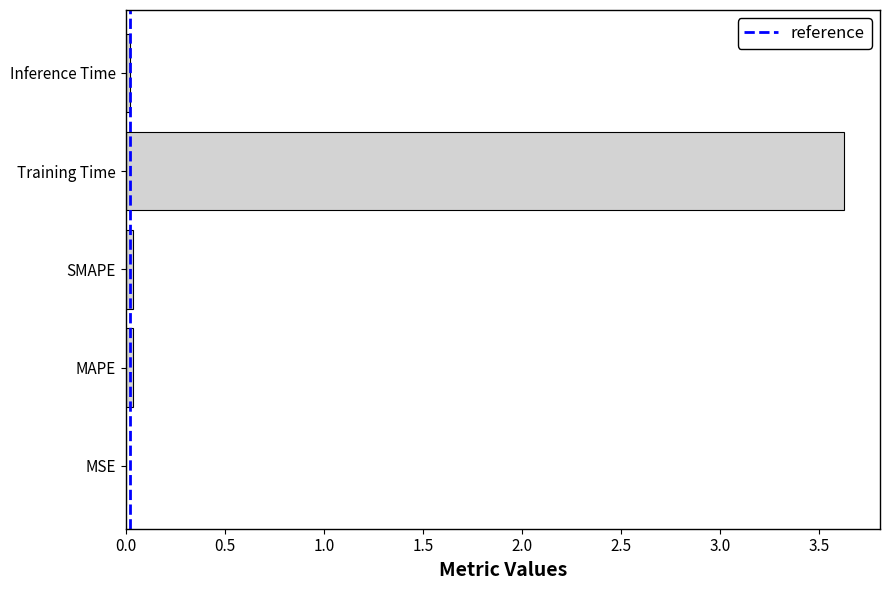

What is the sum of all values?

3.7